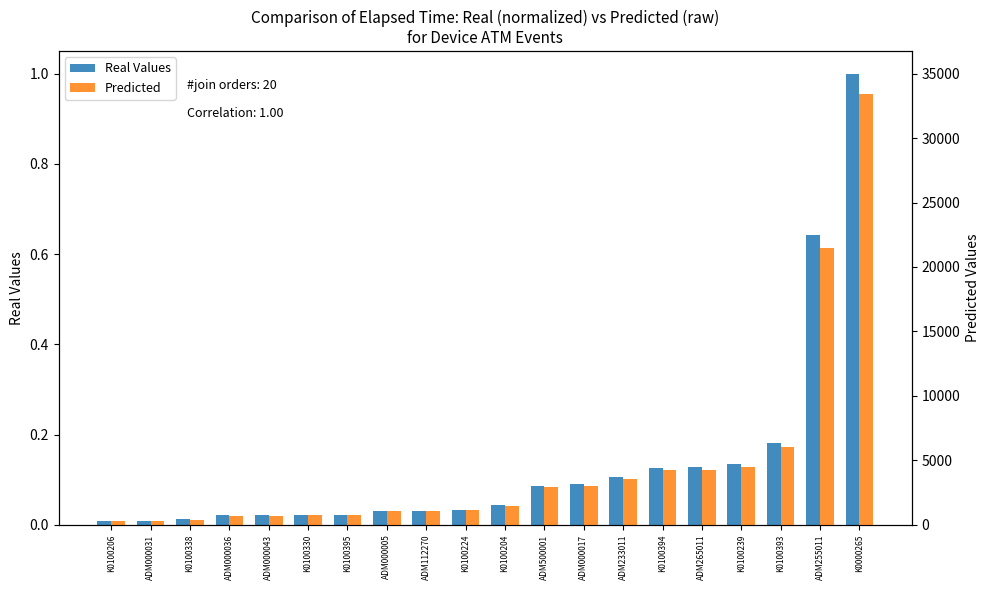

What is the spread (max minus min) of values at ADM255011?

21492.4